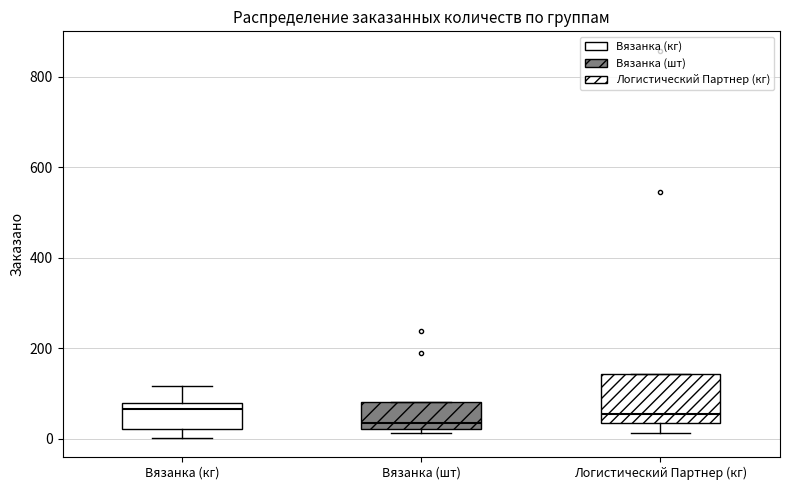

Reading left to right, transcribe this box plot: for each box, give where its median line is, the range the box spans, and where its two whiskers end, as read against the y-axis. The values are not printed on the chart, so give them approximately, as read against the axis.

Вязанка (кг): median 60, box 20 to 80, whiskers 0 to 120
Вязанка (шт): median 40, box 20 to 80, whiskers 20 (just below the box's lower edge) to 80
Логистический Партнер (кг): median 60, box 40 to 140, whiskers 20 to 140